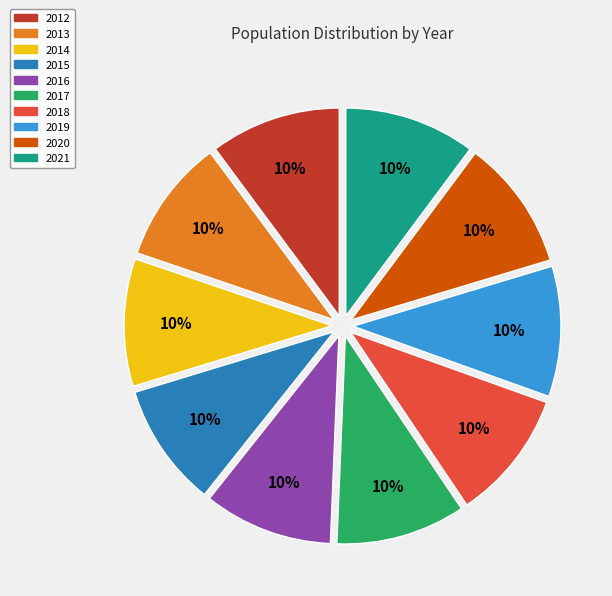

What percentage is the 2021 slice, to the nearest percent?

10%